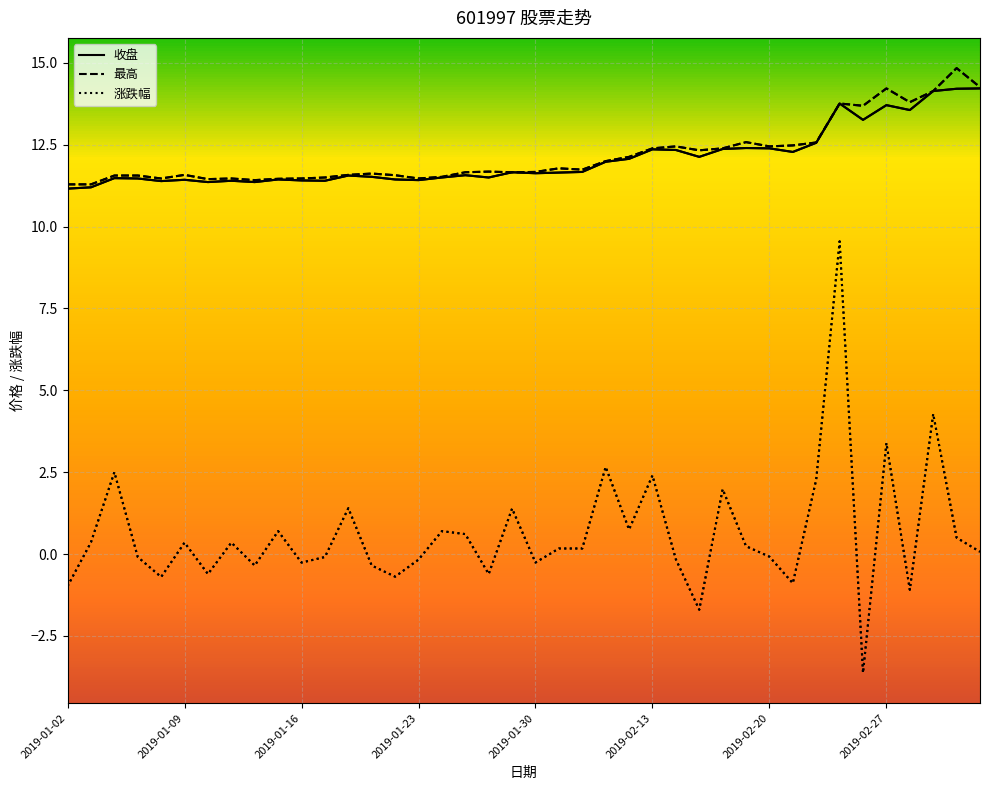

Is this an area chart (filled region under the line)?

No